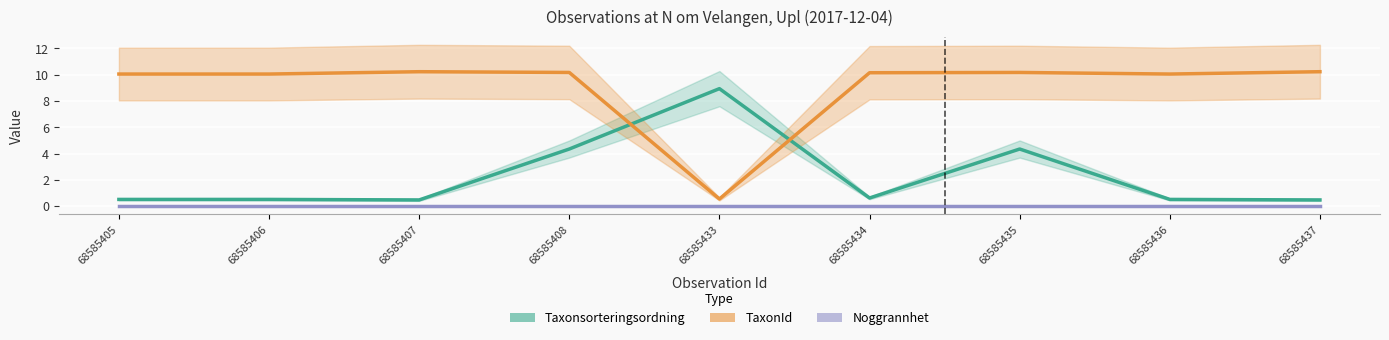

True or false: Taxonsorteringsordning (scaled) and Noggrannhet (scaled) intersect in this chart.

False